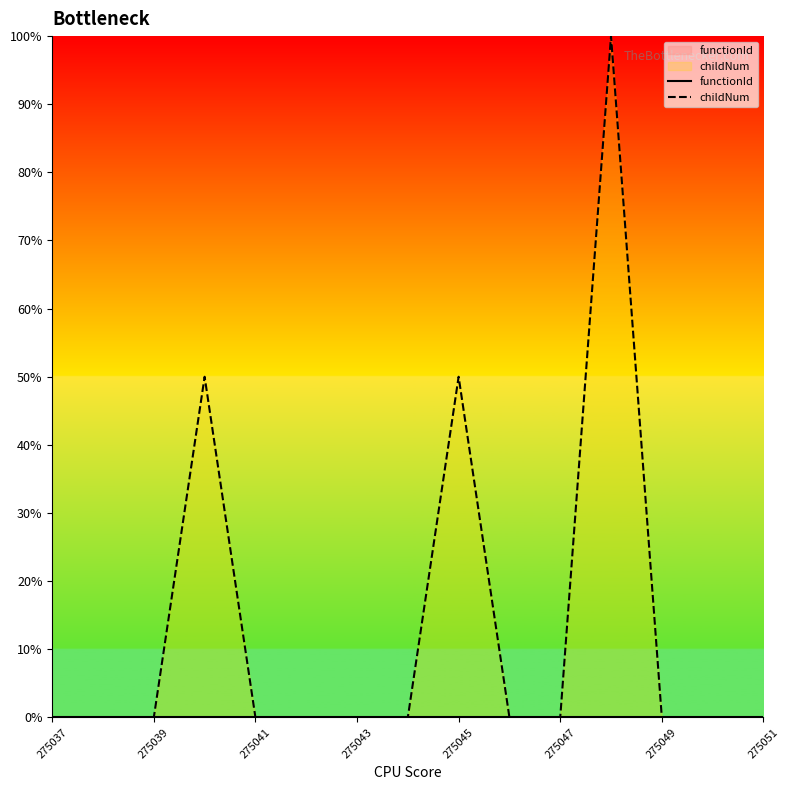

True or false: functionId and childNum cross at least once.

False